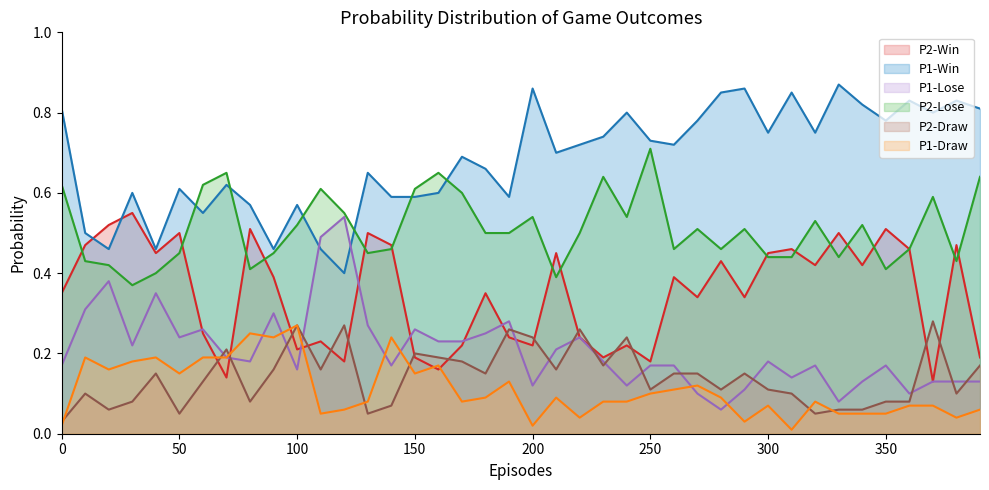

Between 100 and 160, which series saw the biggest shift?

P2-Lose